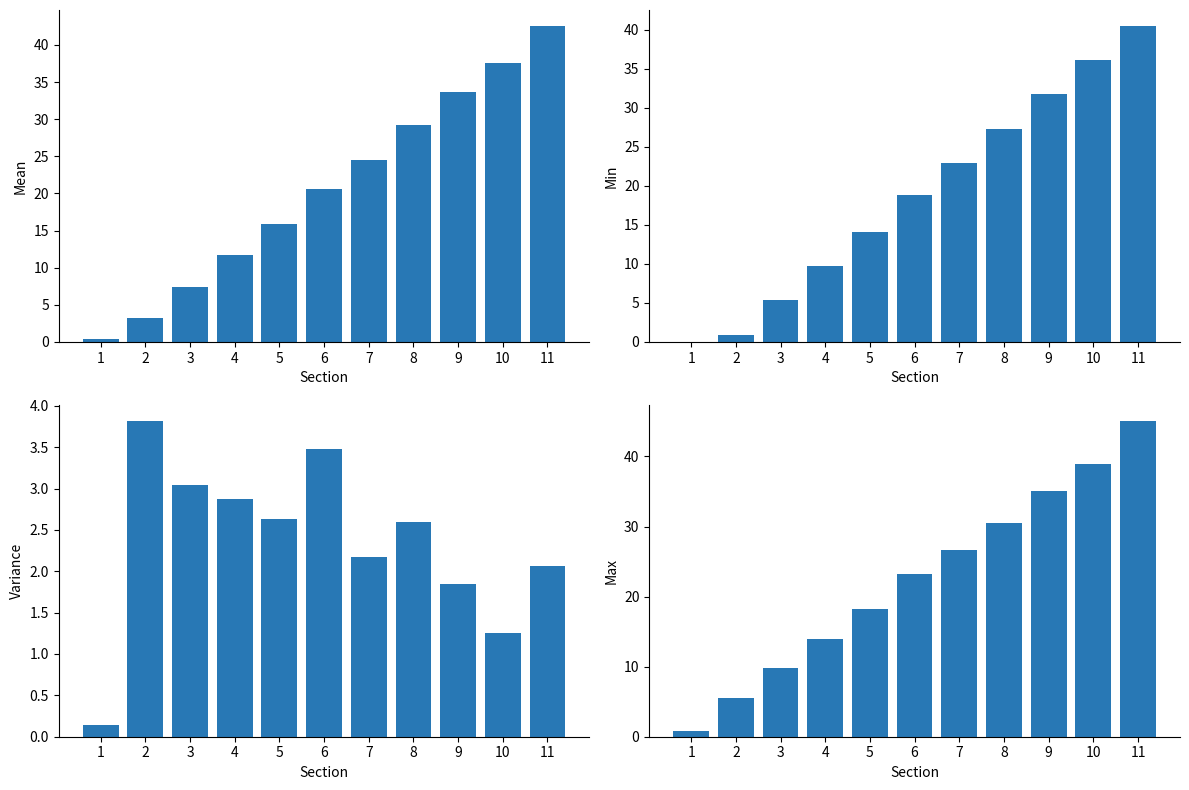

How many data points in Max Bottom Layer Depth (m) are less than 23?

5